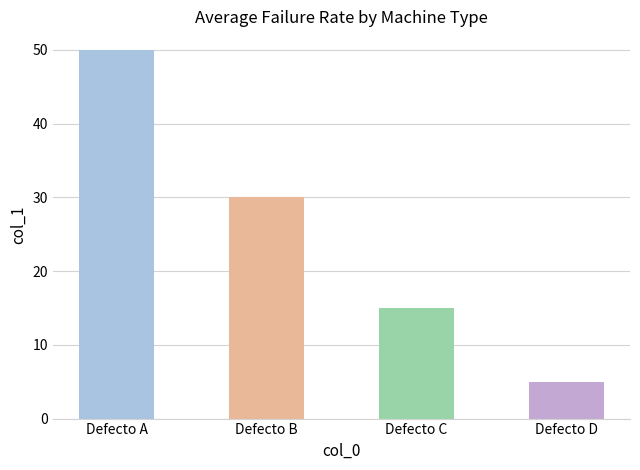

List the labels in order of value, largest first.

Defecto A, Defecto B, Defecto C, Defecto D